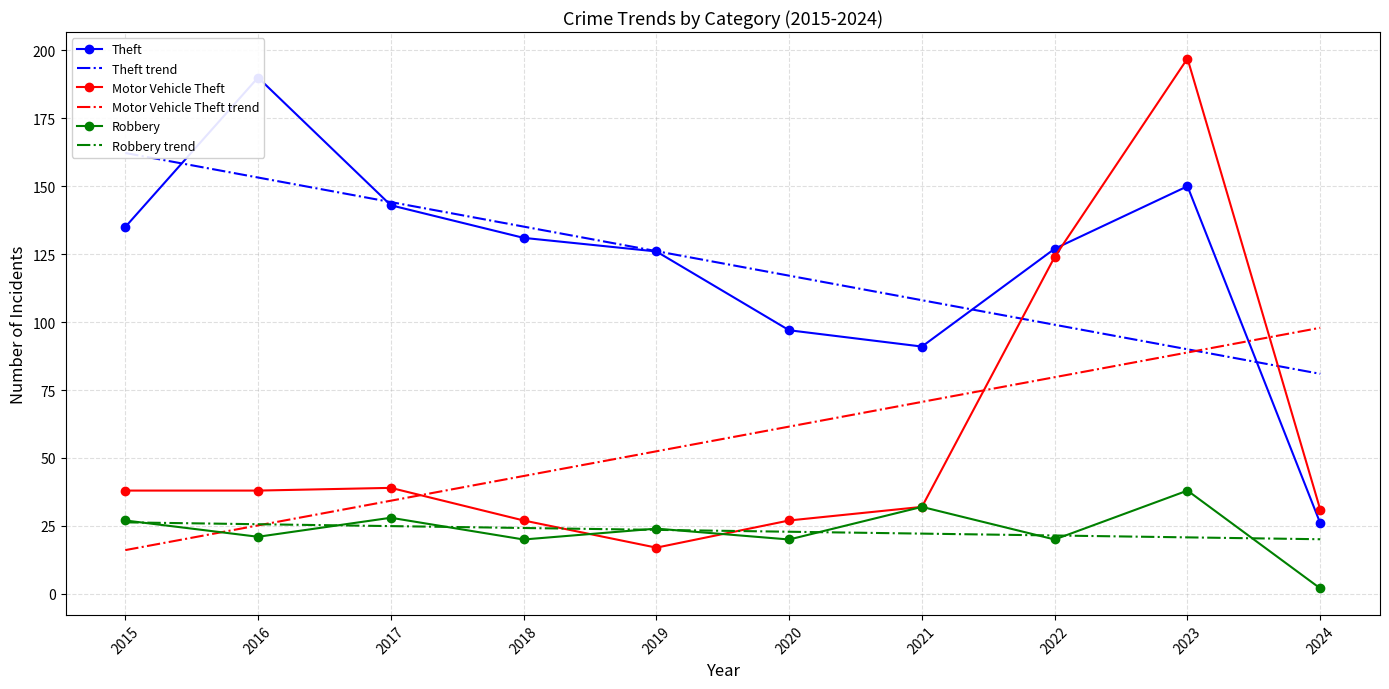

The Motor Vehicle Theft series shows 54.4 at 2024. True or false?

False